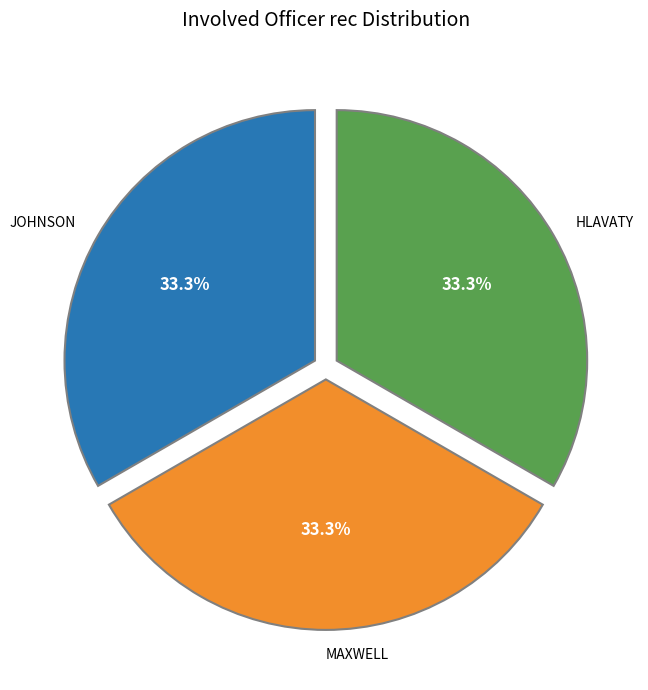

Count the number of slices in the pie.

3